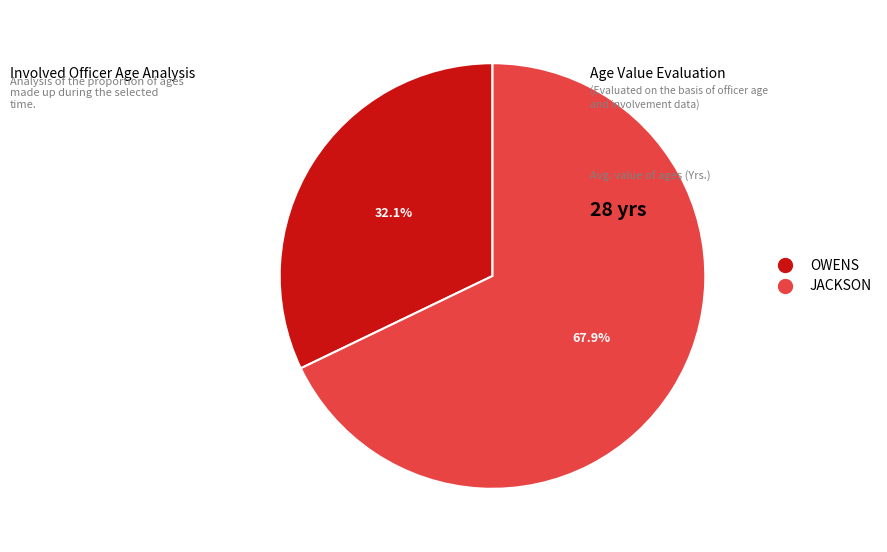

Which has a higher value, JACKSON or OWENS?

JACKSON